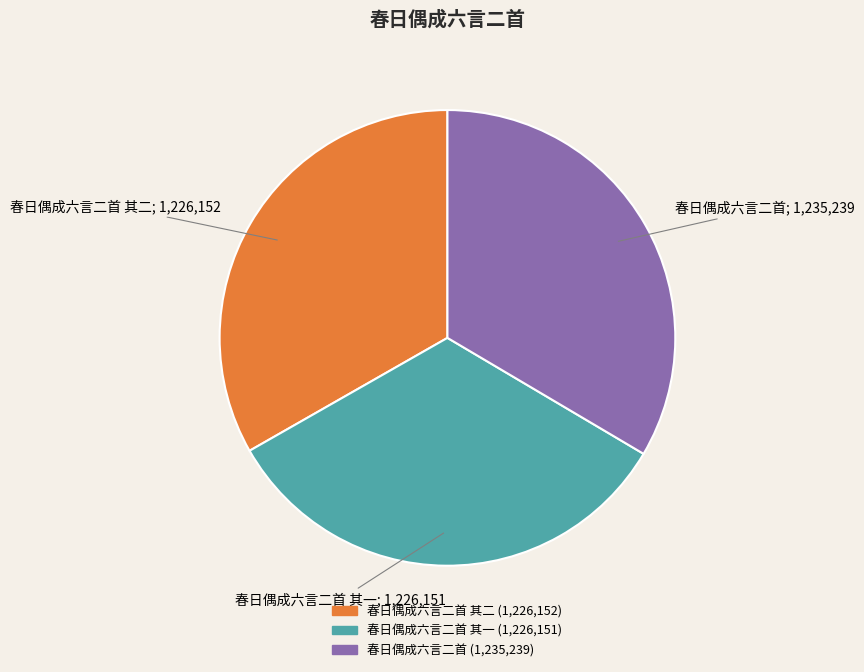

Is there a majority slice in this chart?

No